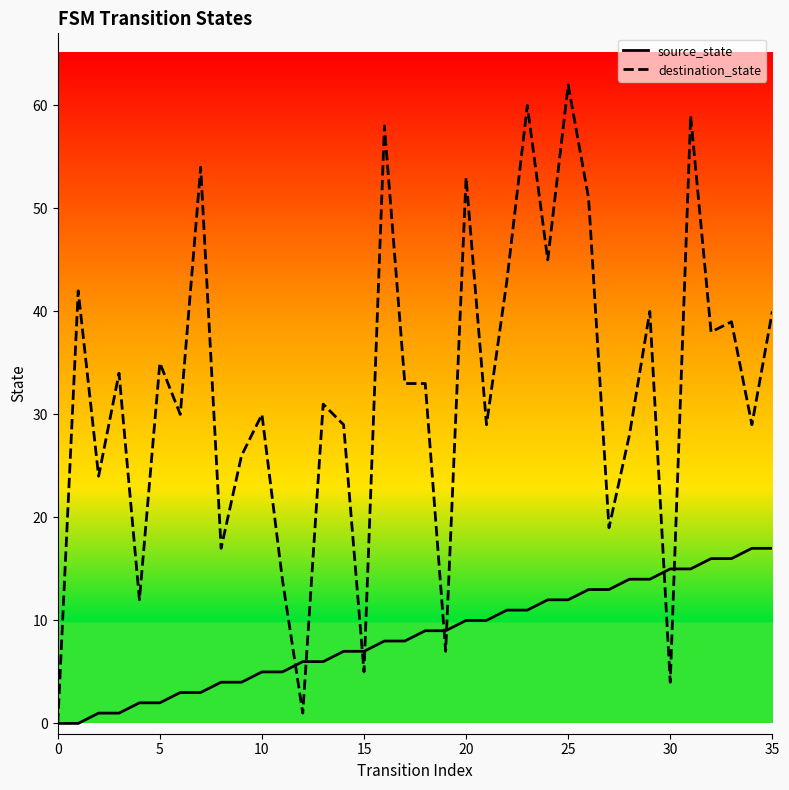

At how many categories does at least one series exceed 59?

2